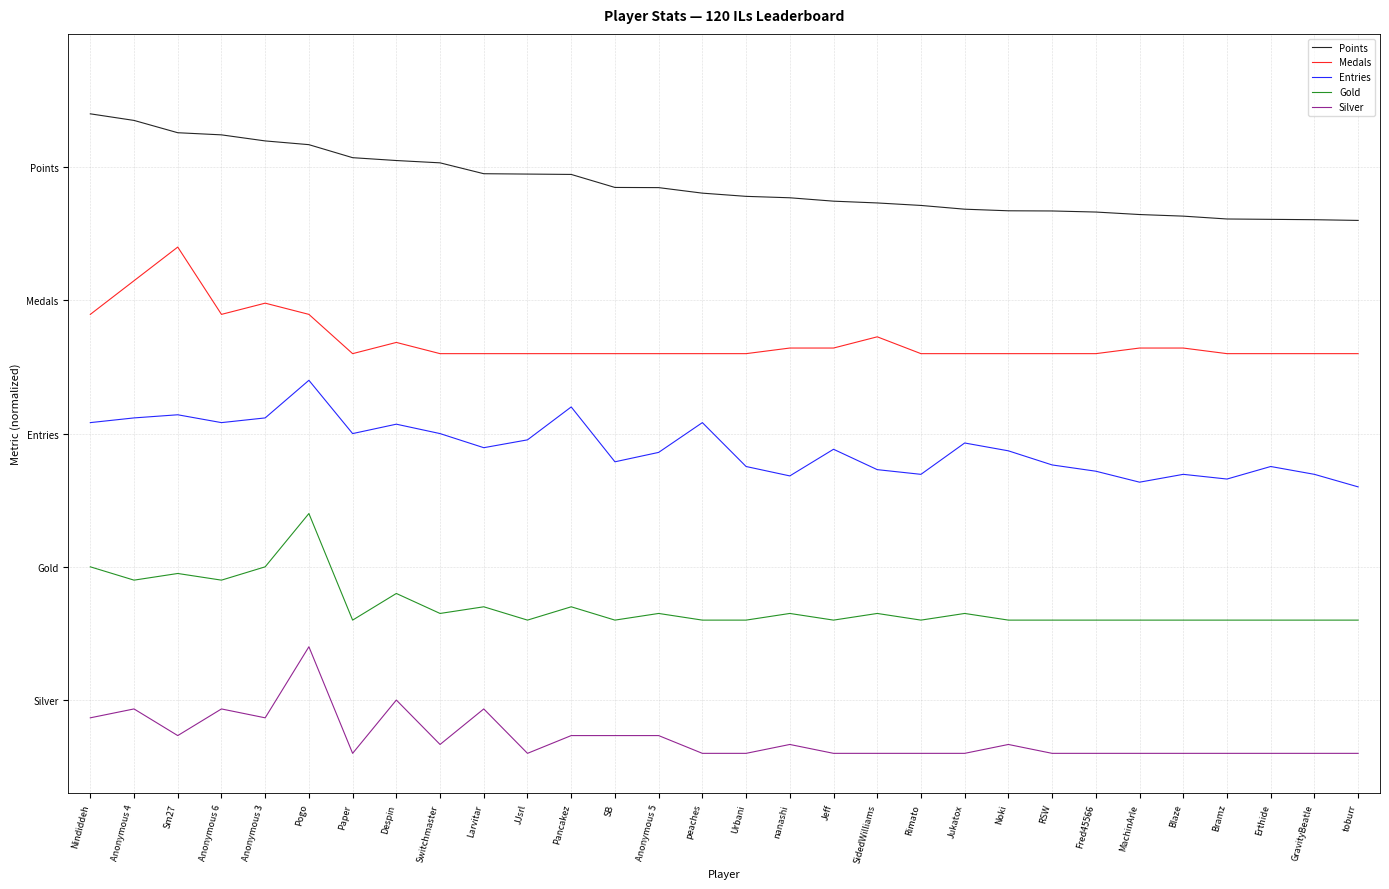

What position from the left is Anonymous 3?

5